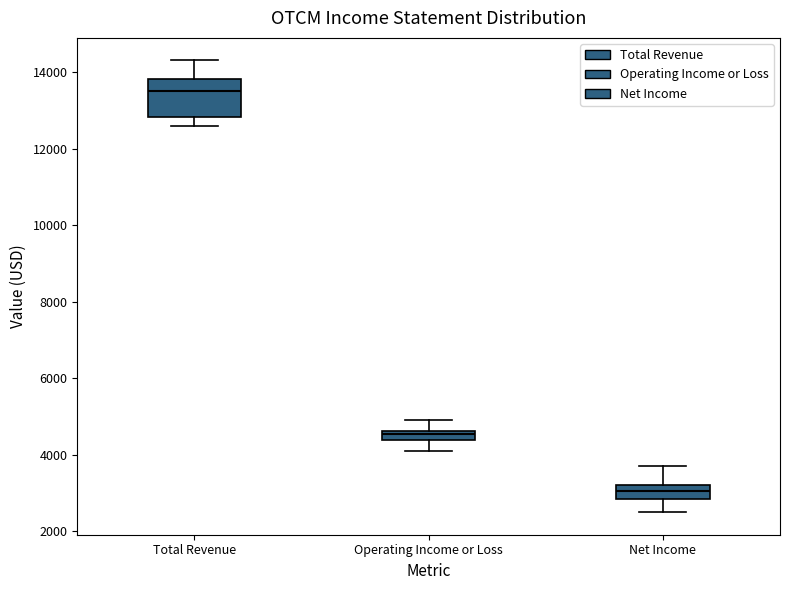

Which box's median line is the highest?

Total Revenue